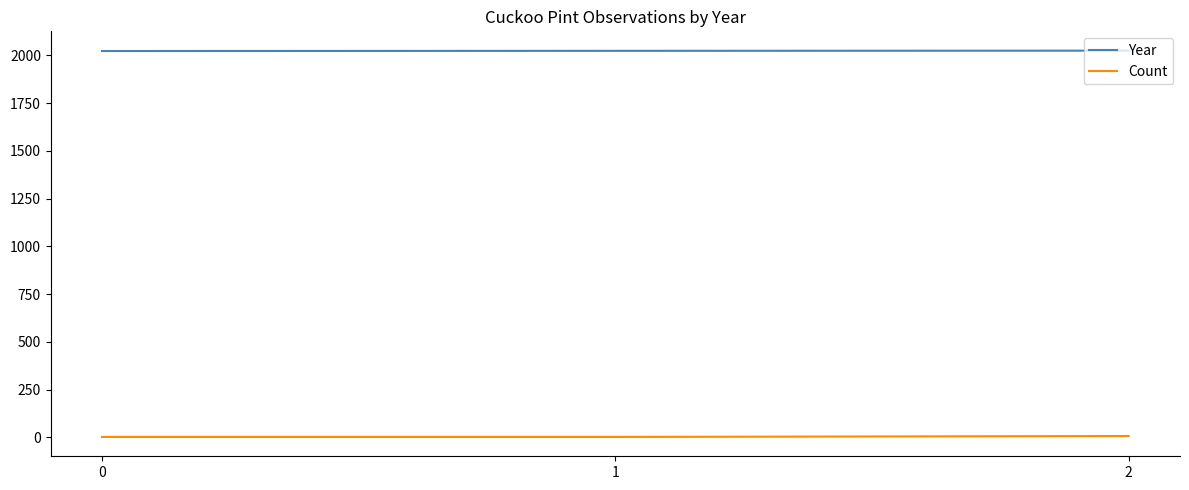

True or false: Count has a value of 2 at 0.

True